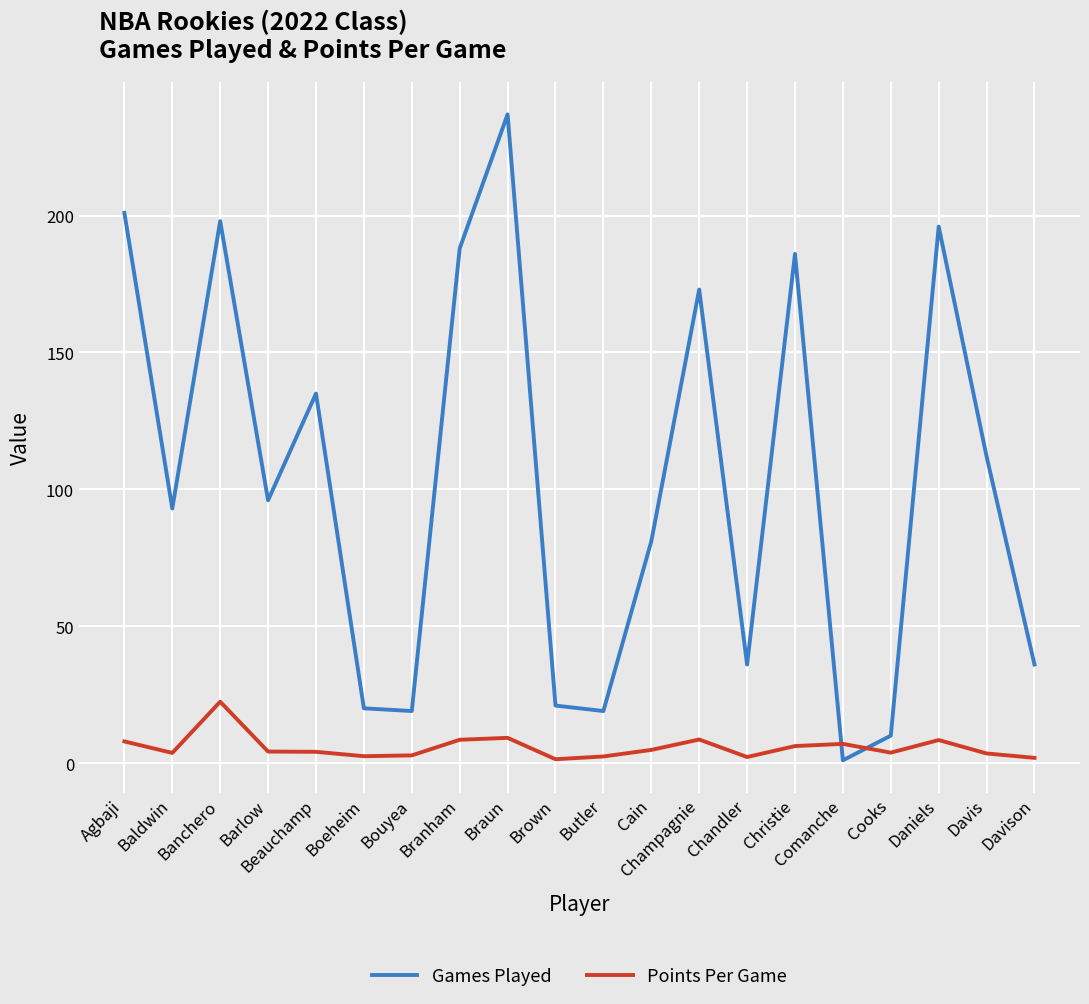

Which series has the widest spread of values?

Games Played